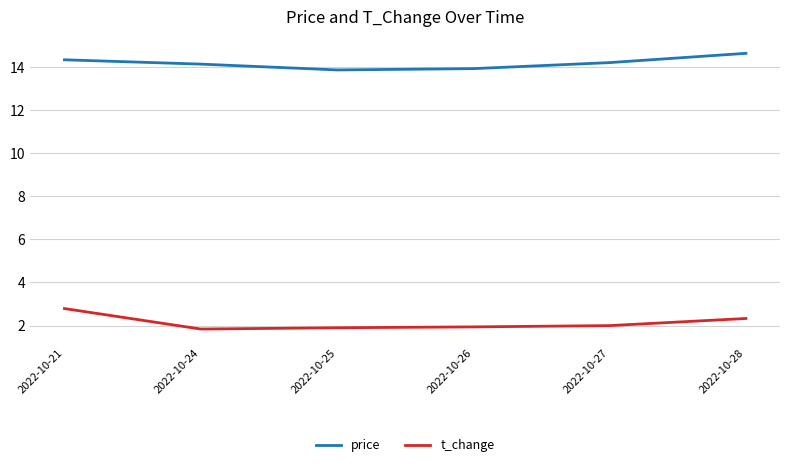

What is the maximum value for price?

14.6